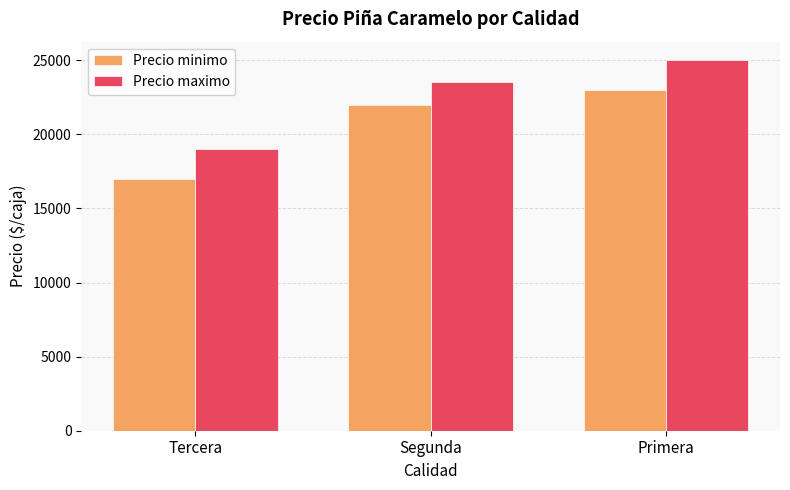

What is the total value across all series at Primera?

48000